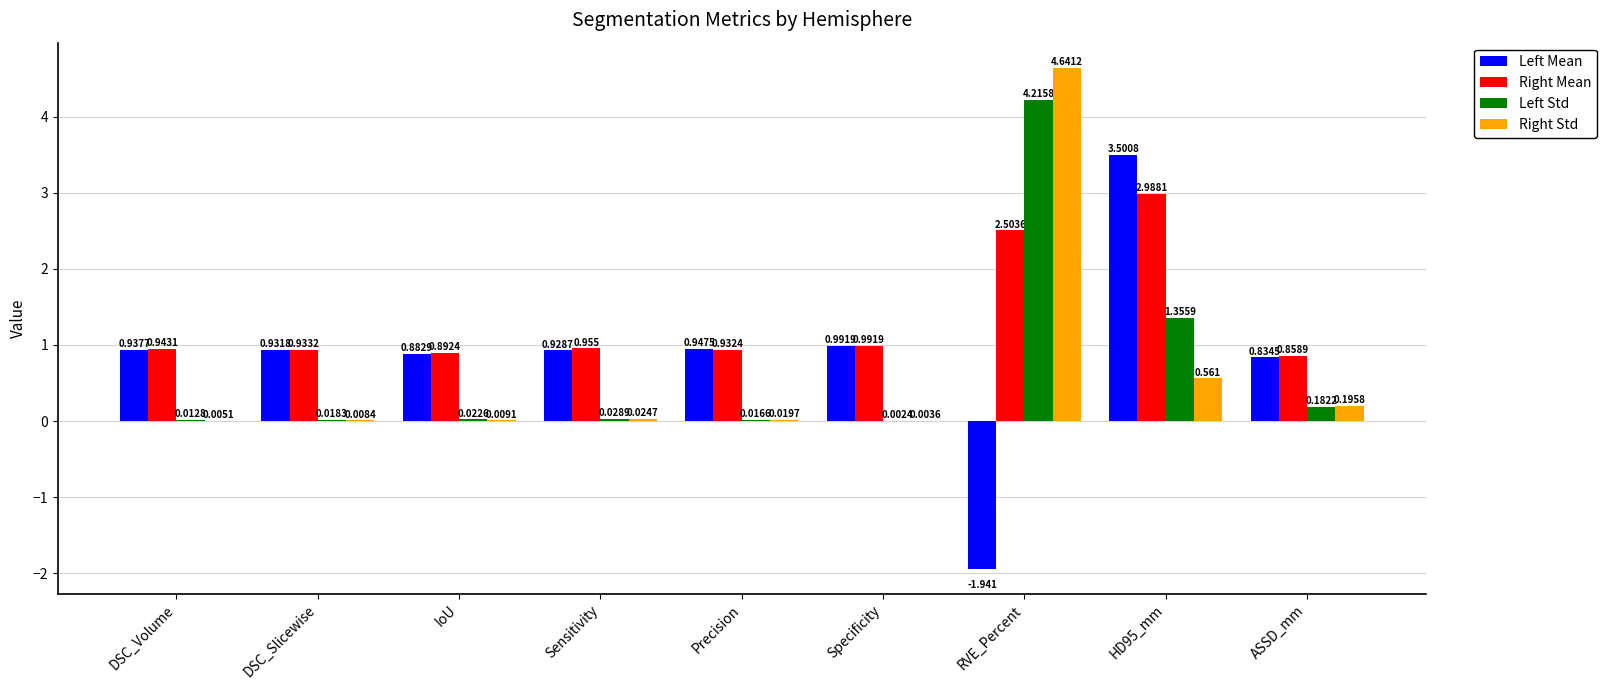

The value of Left Mean at DSC_Volume is 0.5. True or false?

False